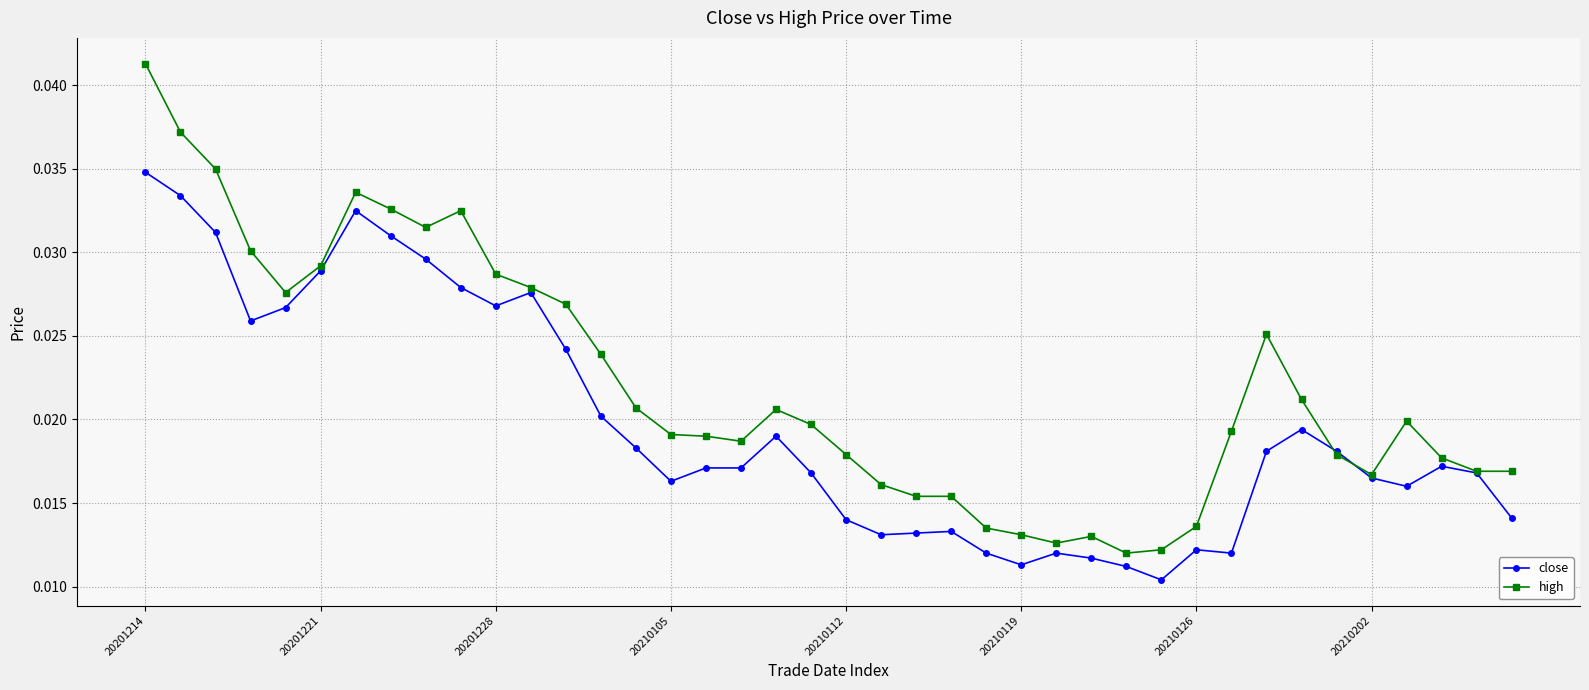

True or false: high has more than 0 points higher than both neighbors.

True